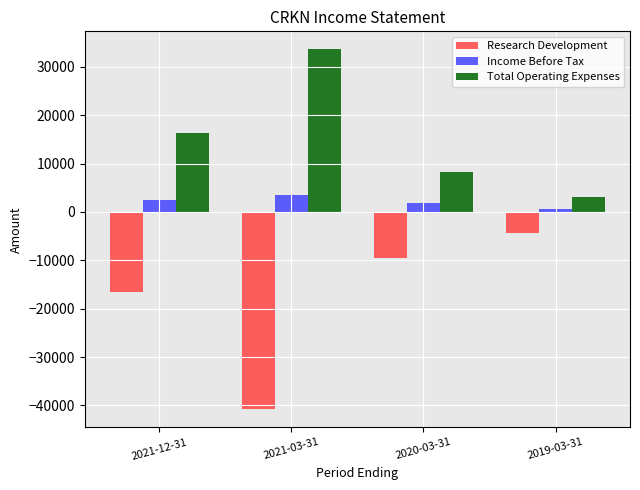

Reading left to right, what are all the values shown in this chart?

Research Development: -16500	-40800	-9600	-4300
Income Before Tax: 2500	3500	1800	700
Total Operating Expenses: 16400	33600	8200	3100